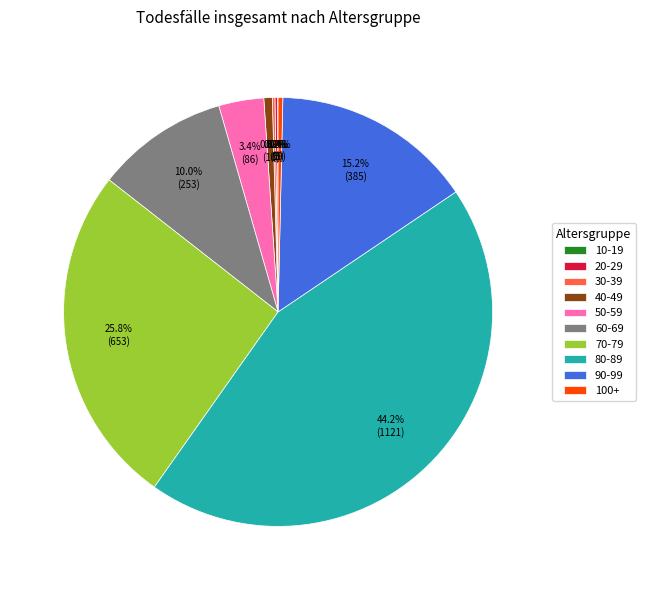

Which has a higher value, 70-79 or 90-99?

70-79